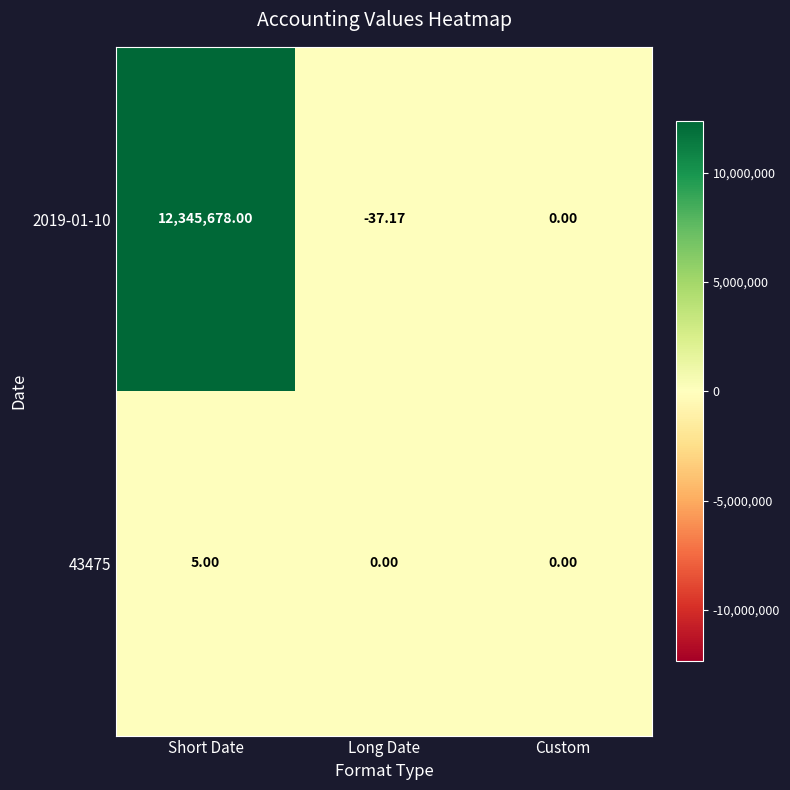

Where does the 2019-01-10 series first go above 0?

Short Date